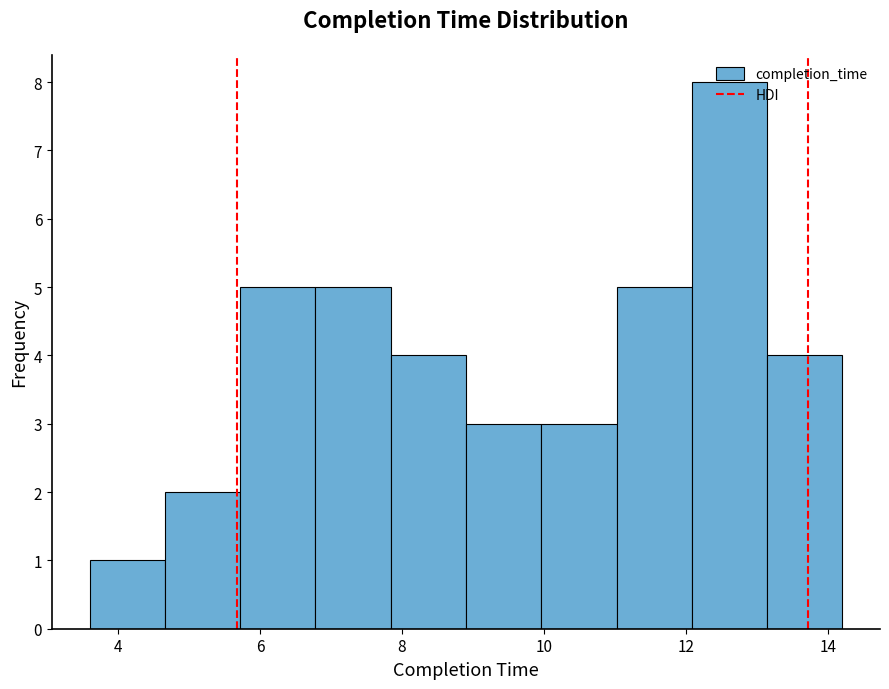

Which range on the x-axis has the tallest bar?

12.08 to 13.14